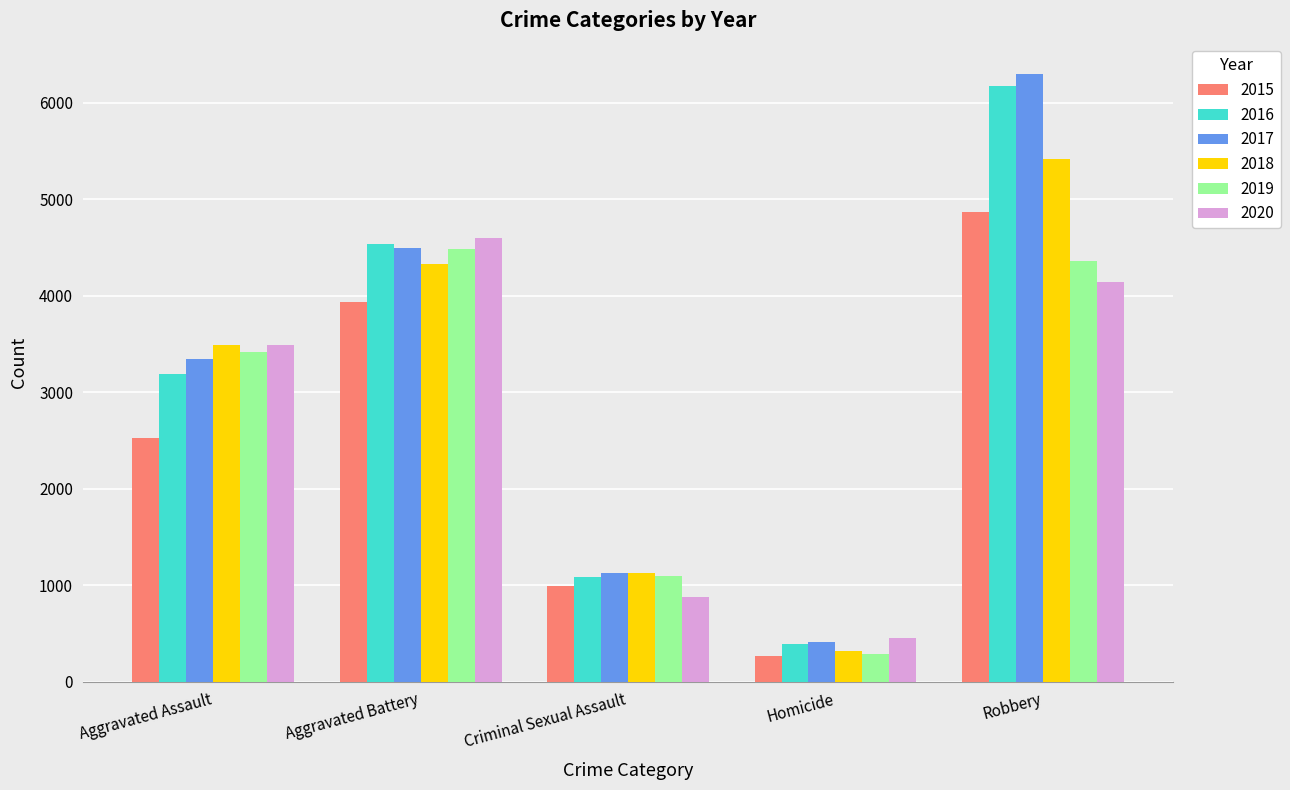

What is the difference between the maximum and second lowest values in the 2016 series?

5083